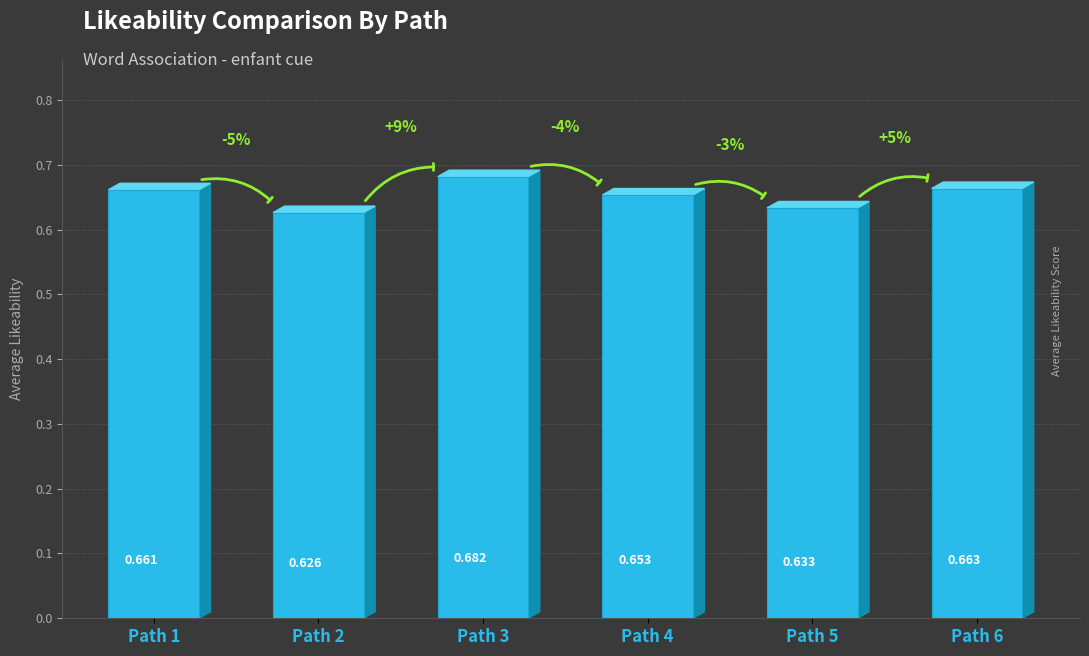

Count the values in the range 0 to 1.

6